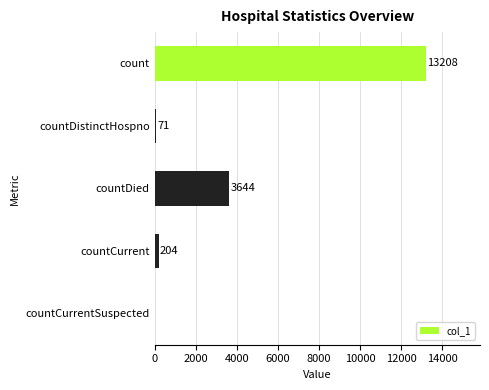

True or false: the data shows 13208 at count.

True